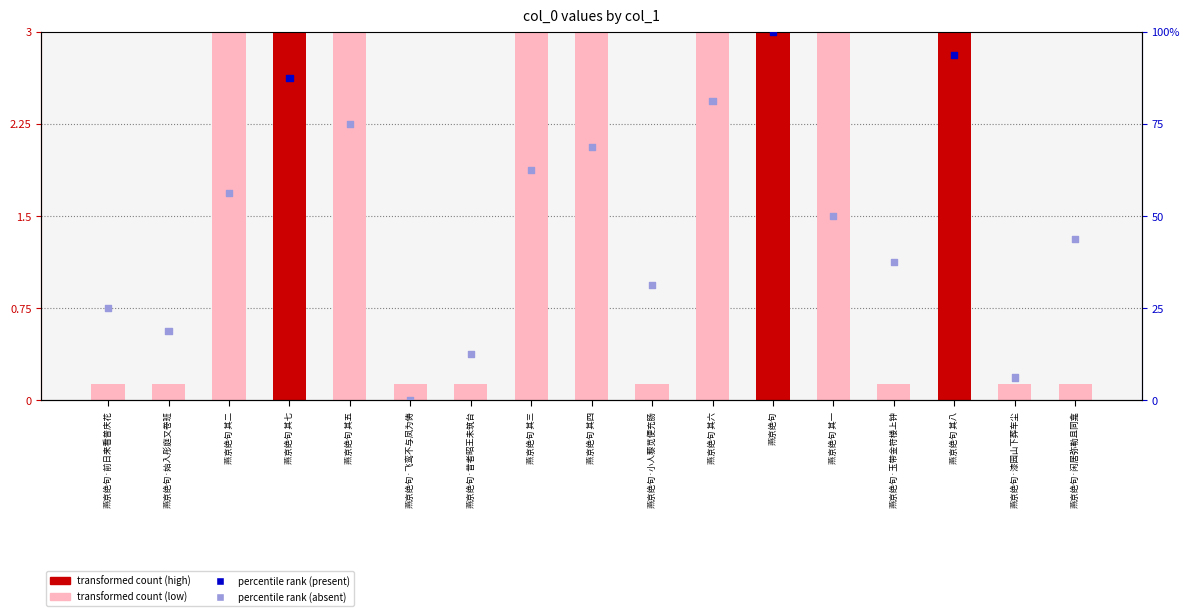

What is the total value across all series at 燕京绝句 其一?

53.0